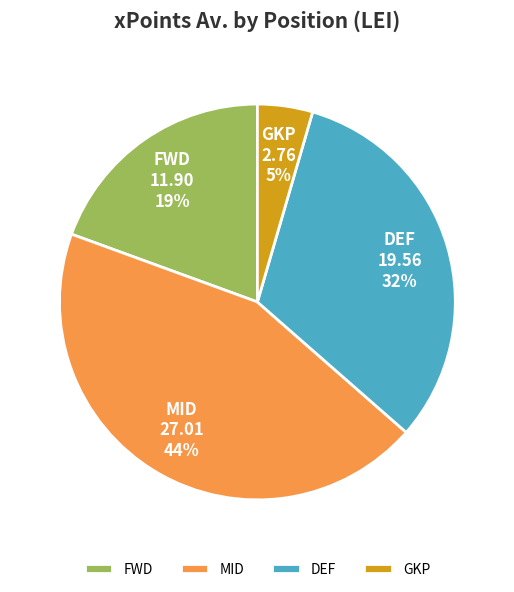

Is there a majority slice in this chart?

No